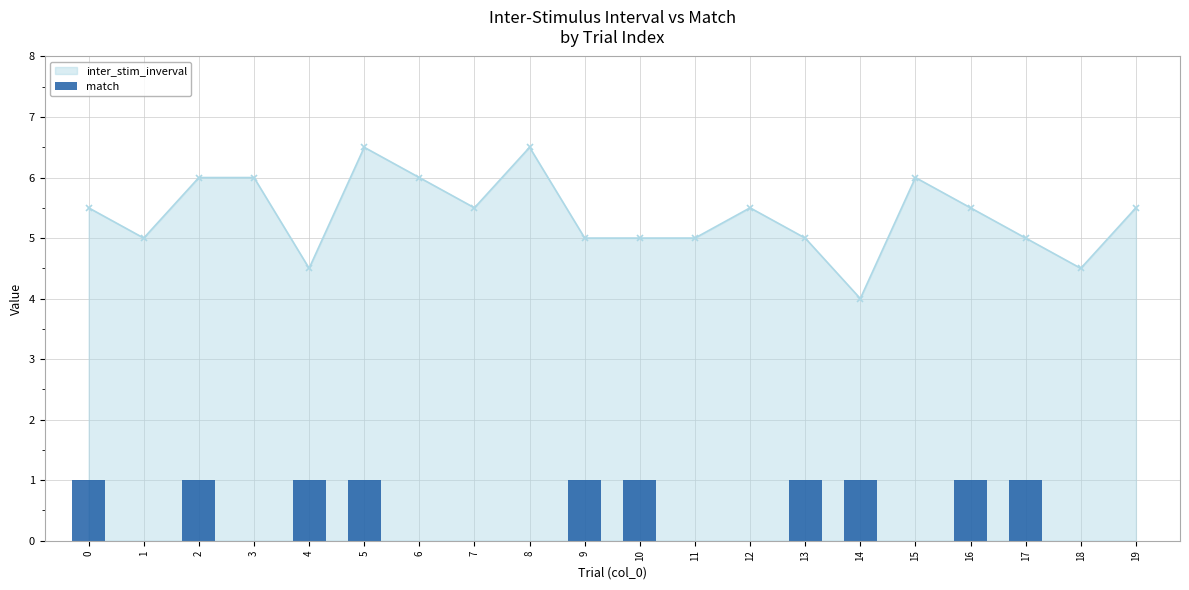

Is it true that the value at 9 is 1?

False